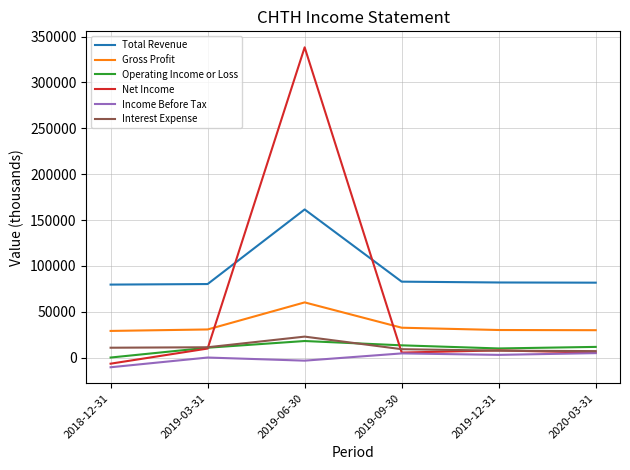

What is the lowest value of the Income Before Tax series?

-10500